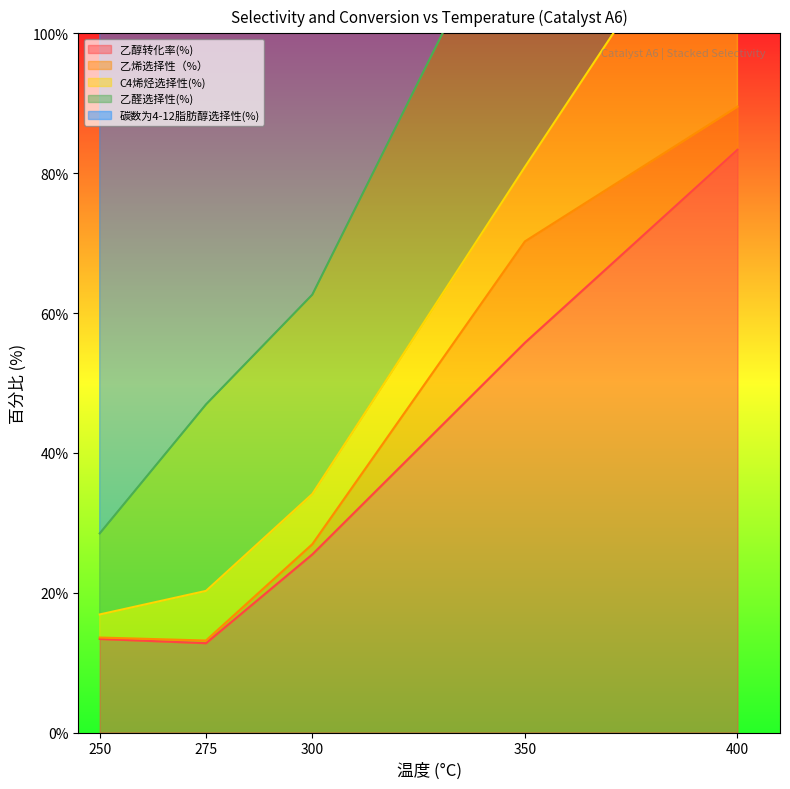

Reading left to right, extract all data points from this chart.

乙醇转化率(%): 13.4	12.8	25.5	55.8	83.3
乙烯选择性（%）: 0.2	0.4	1.5	14.5	6.2
C4烯烃选择性(%): 3.3	7.1	7.2	10.7	37.3
乙醛选择性(%): 11.6	26.7	28.5	42.8	16.1
碳数为4-12脂肪醇选择性(%): 80.2	55.7	51.1	19.8	19.5